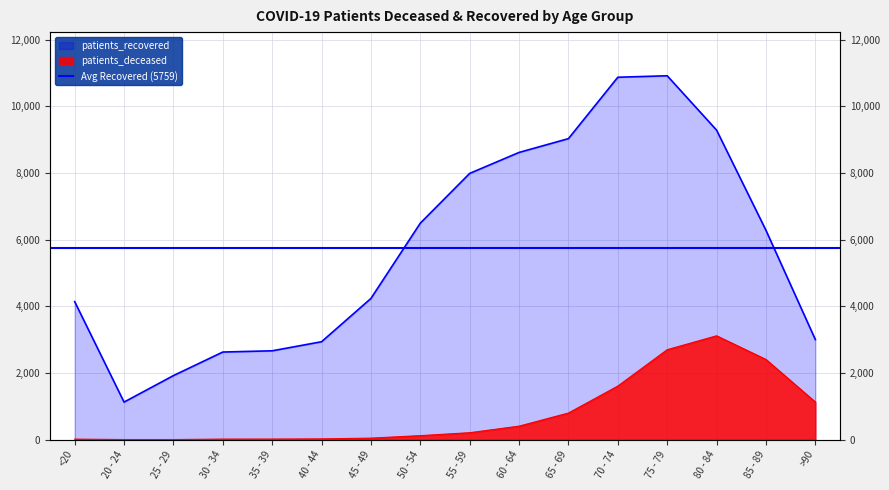

Does the chart display data point markers on the line(s)?

No